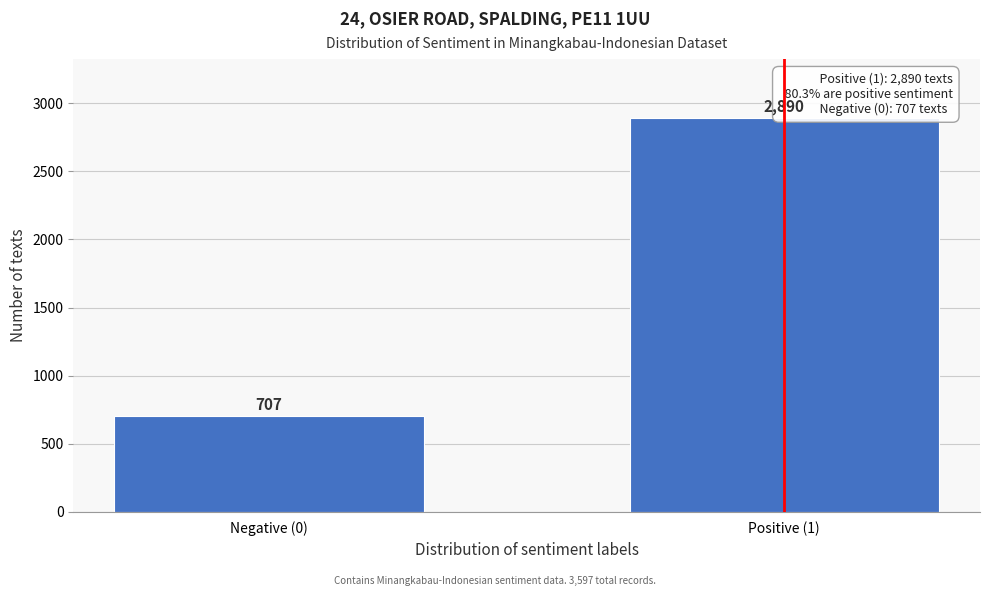

Reading left to right, transcribe all the data shown in this chart.

Negative (0)=707	Positive (1)=2890